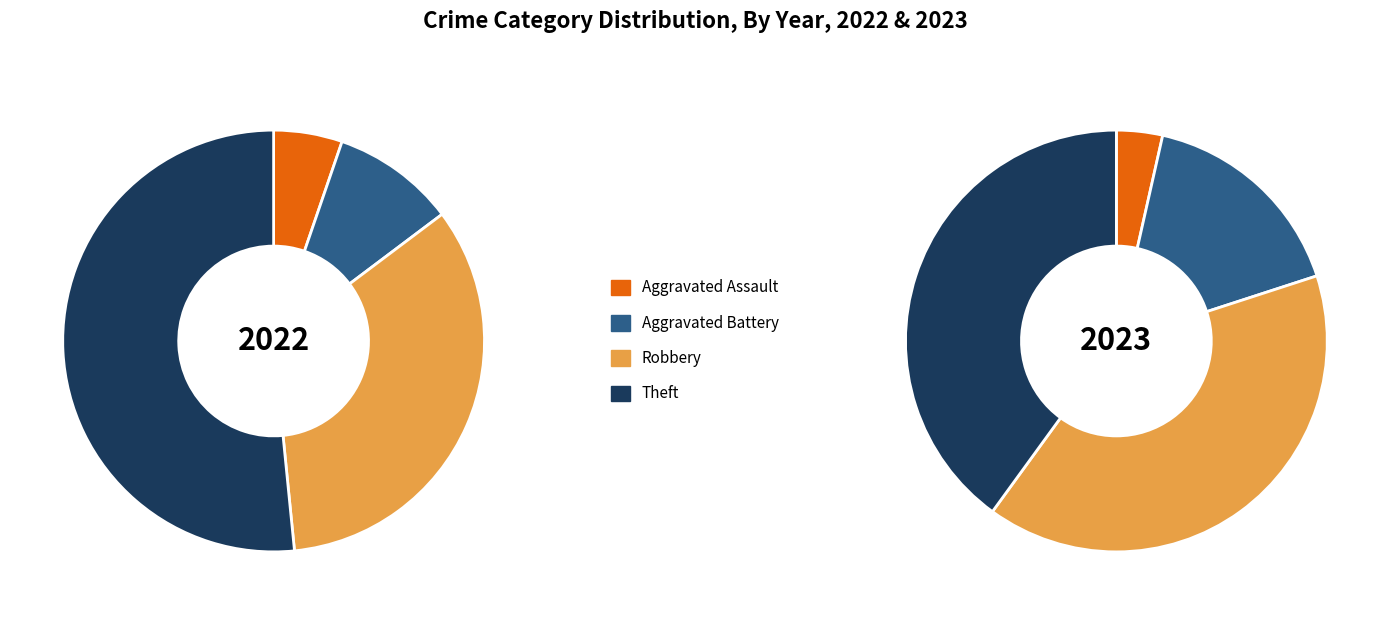

At 2022, list the series in order from smallest to largest.

Aggravated Assault, Aggravated Battery, Robbery, Theft